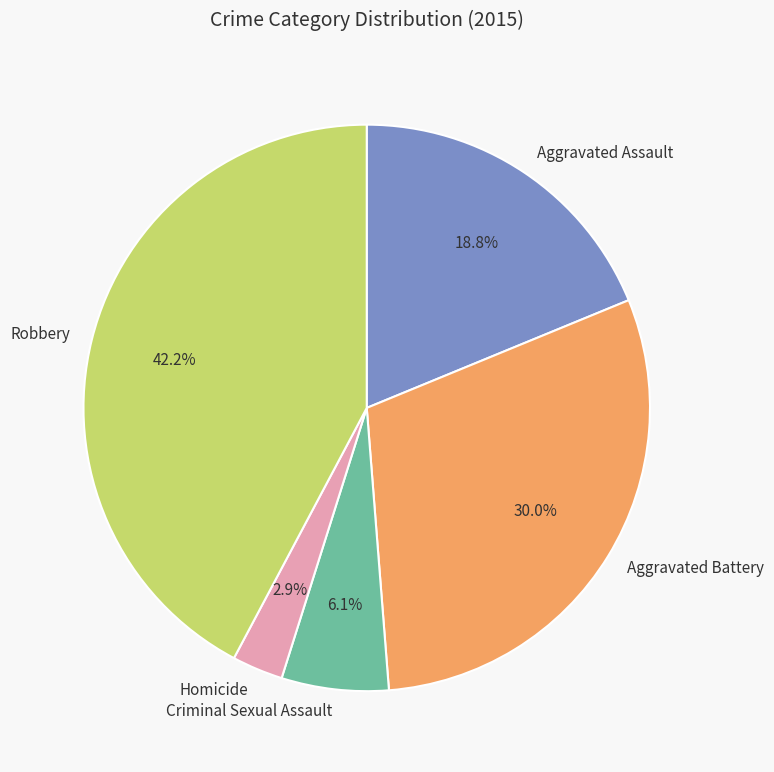

To the nearest percent, what is the difference between the Criminal Sexual Assault and Aggravated Battery slice percentages?

24%